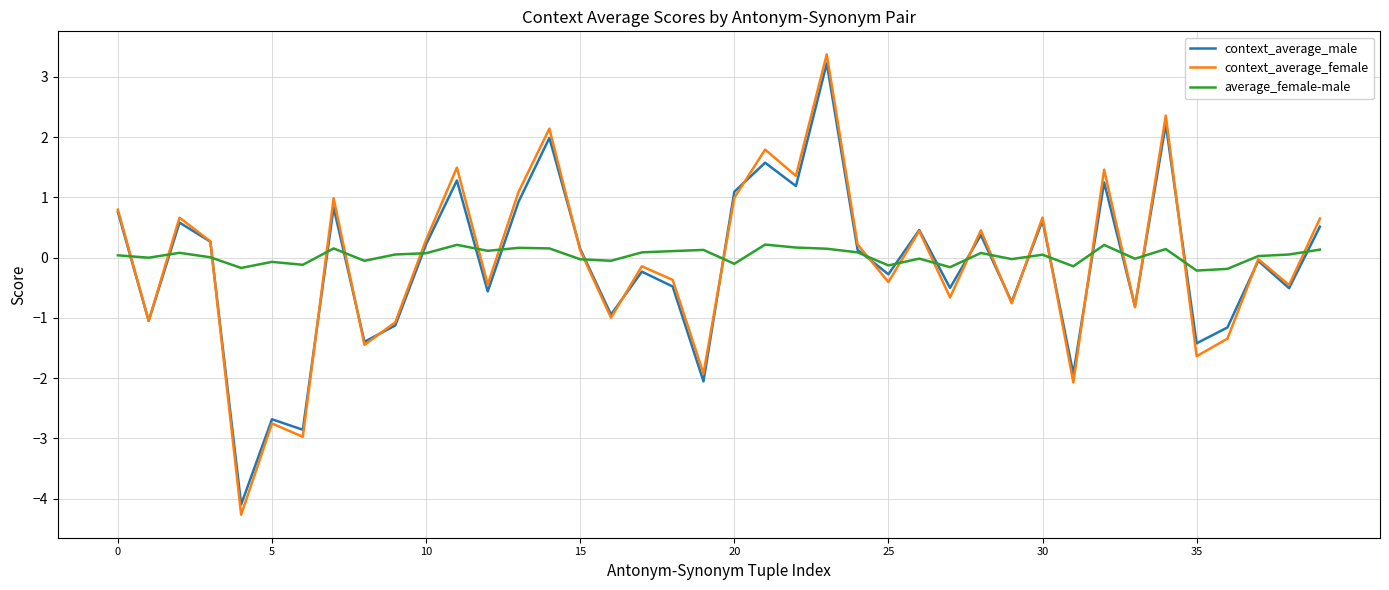

What is the minimum value shown in the chart?

-4.3